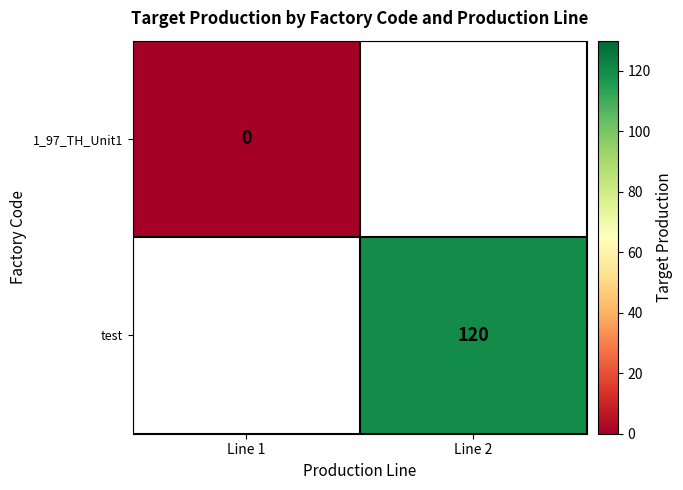

The value of test at Line 2 is 168. True or false?

False